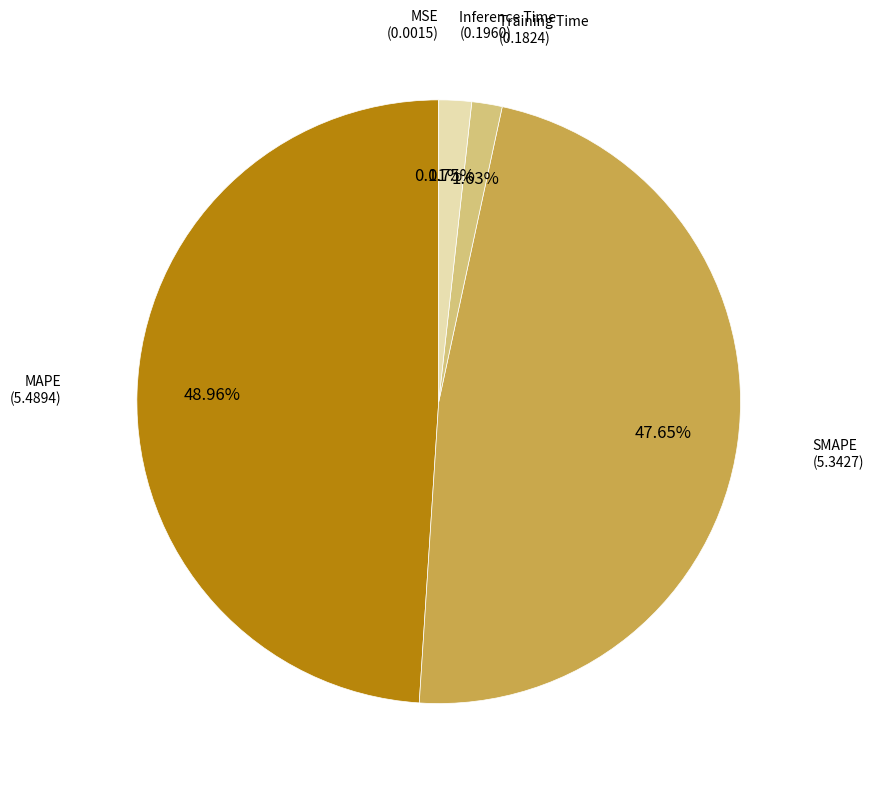

To the nearest percent, what is the average slice percentage?

20%